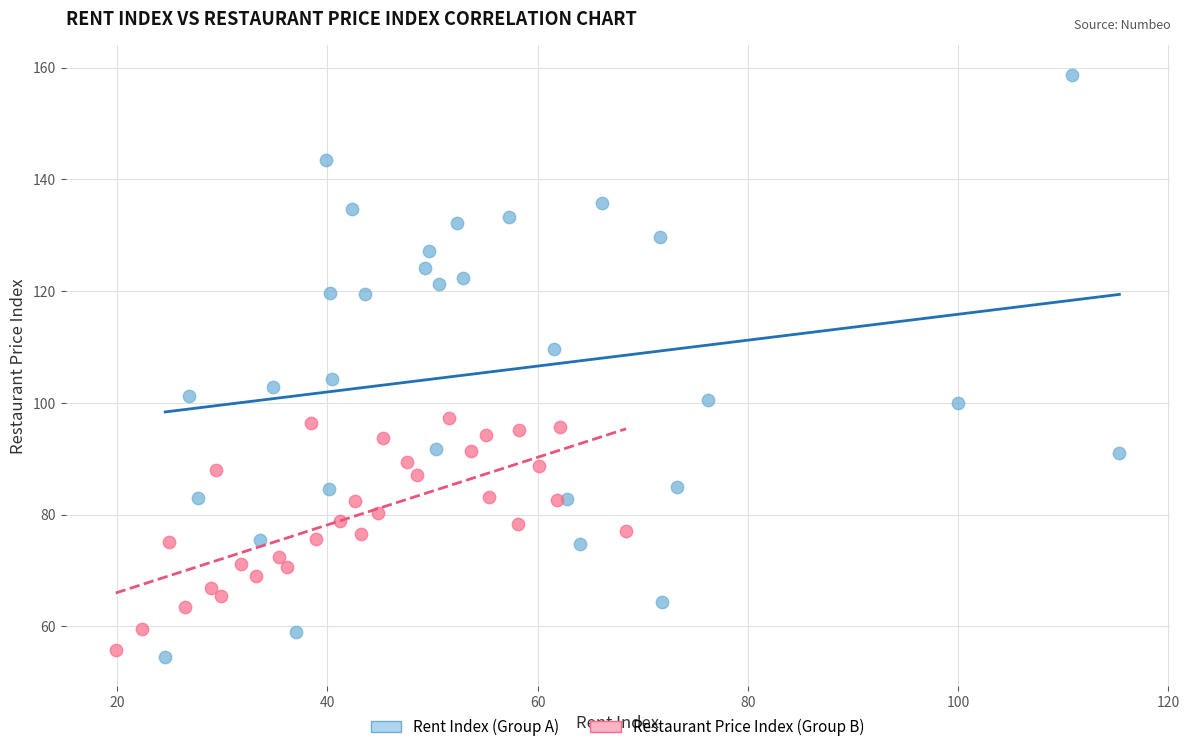

What are all the series names shown in the legend?

Rent Index (Group A), Restaurant Price Index (Group B)